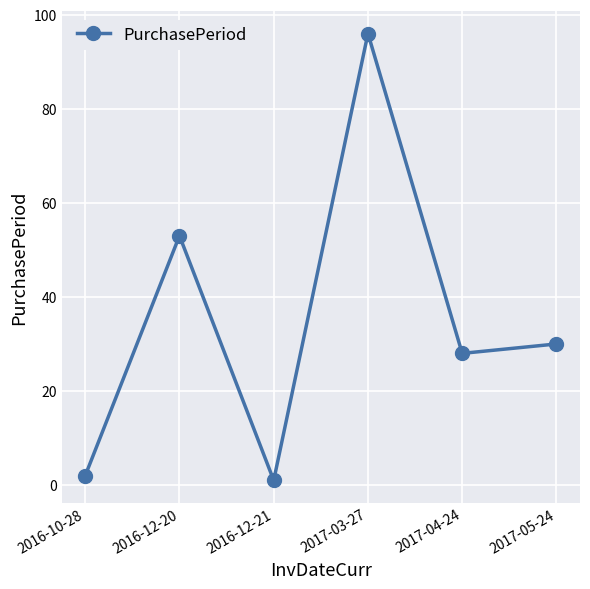

Reading left to right, transcribe all the data shown in this chart.

2016-10-28=2	2016-12-20=53	2016-12-21=1	2017-03-27=96	2017-04-24=28	2017-05-24=30